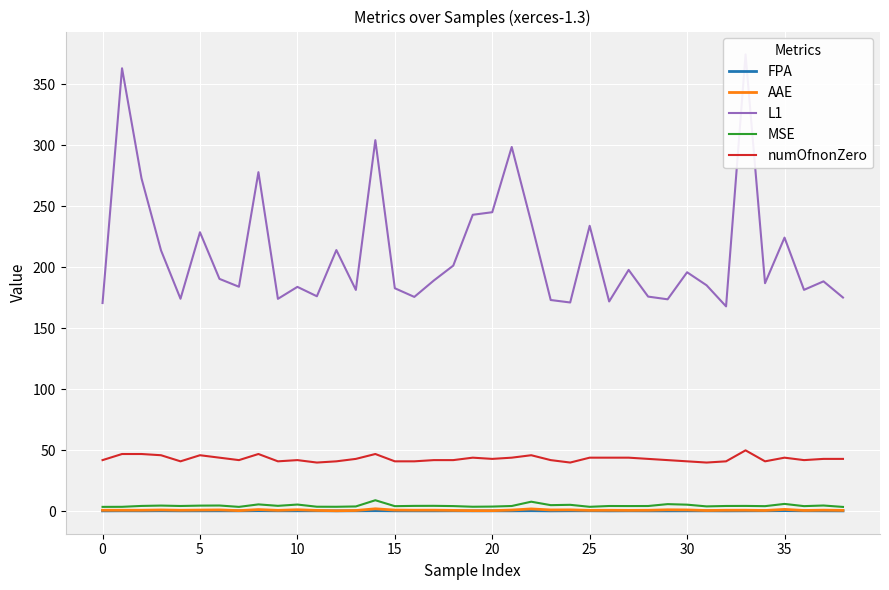

Which category has the lowest value in the FPA series?

23